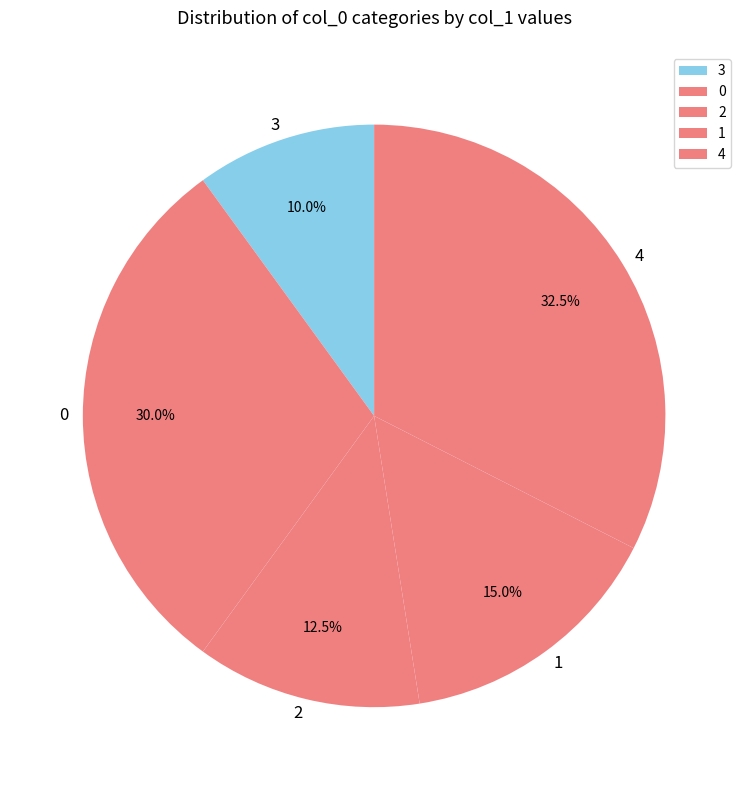

Does any single category account for the majority?

No